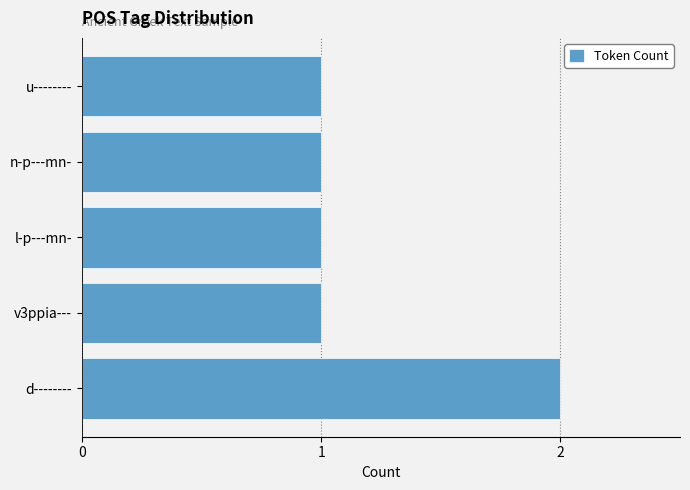

How many values are between 1 and 2?

5